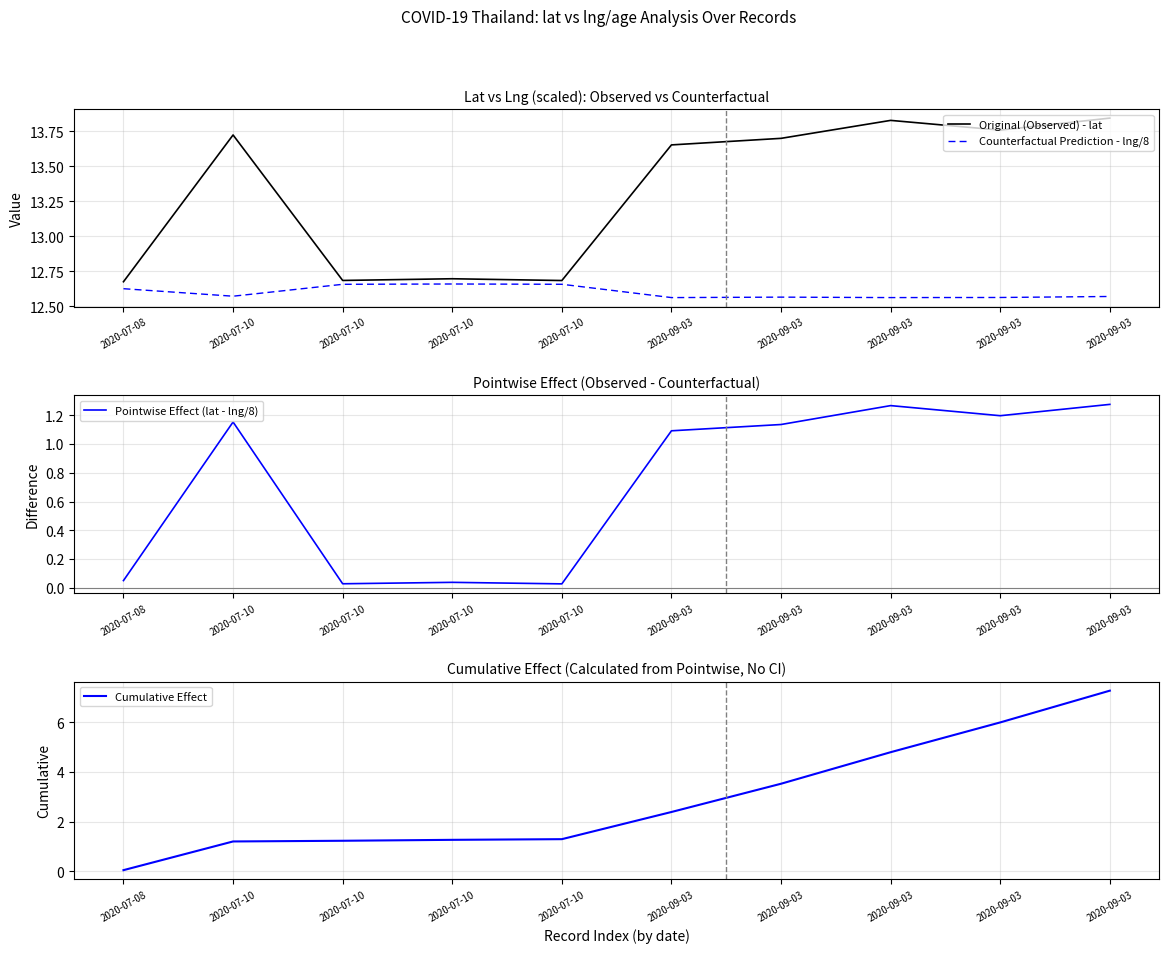

True or false: Pointwise Effect (lat - lng/8) has more than 0 interior local peaks.

True